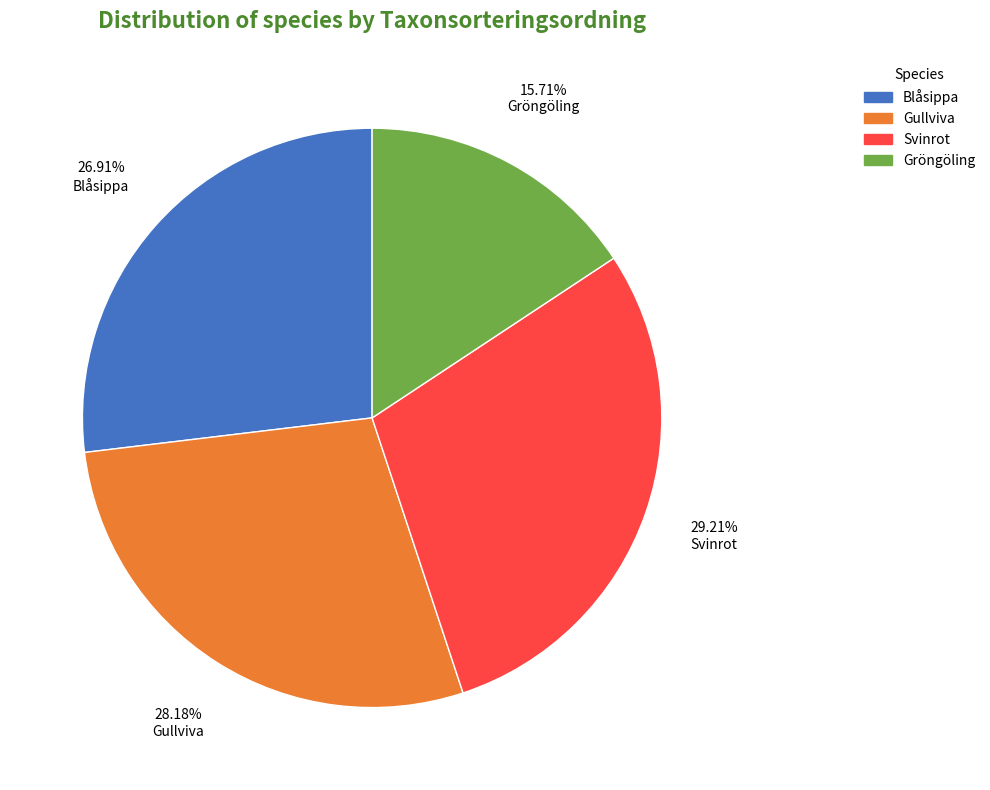

Count the number of slices in the pie.

4